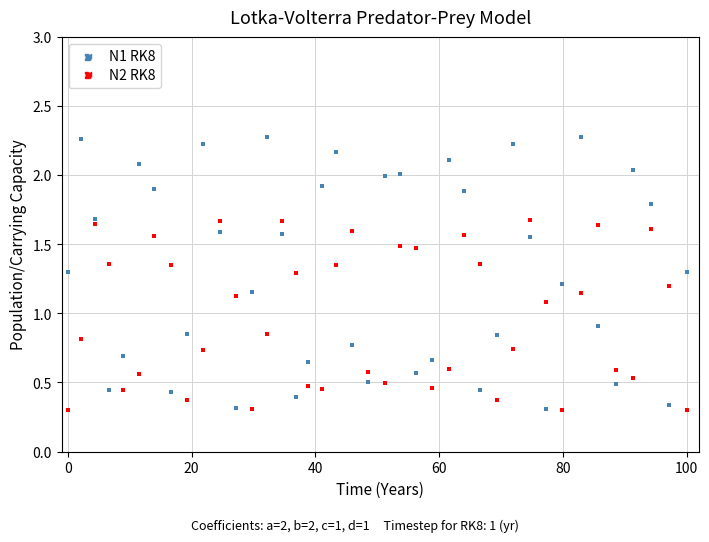

Across all data points, what is the range of X values (max minus min)?

100.0